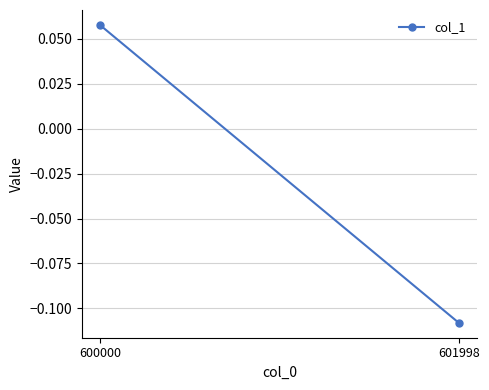

How many lines are shown in the chart?

1